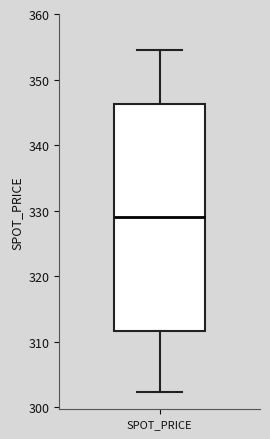

Transcribe this box plot: give where the median line is, the range the box spans, and where the two whiskers end, as read against the y-axis. The values are not printed on the chart, so give them approximately, as read against the axis.

median 329, box 312 to 346, whiskers 302 to 355